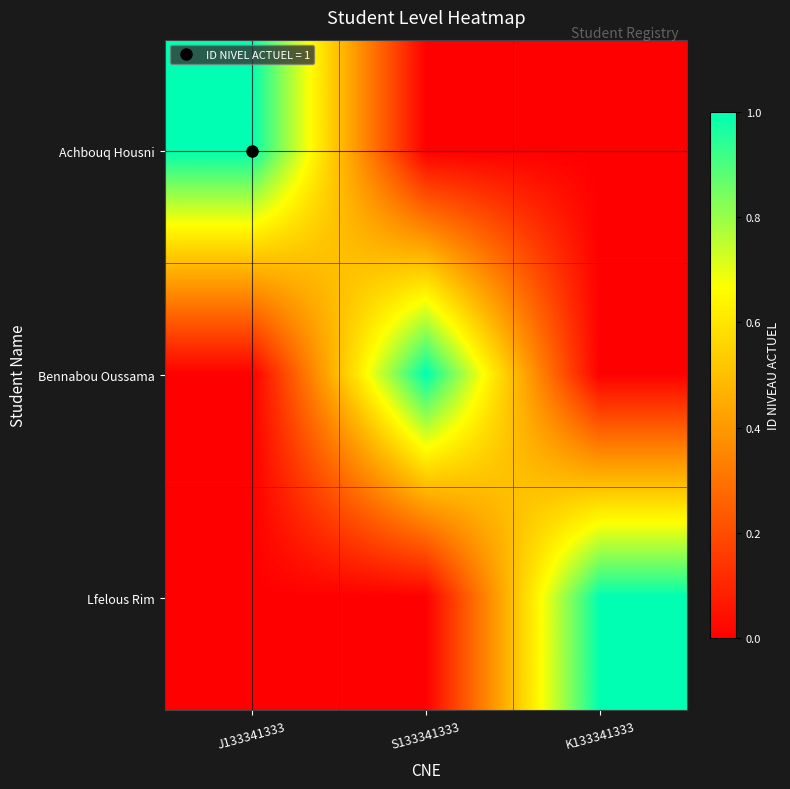

How many categories are shown in the chart?

3